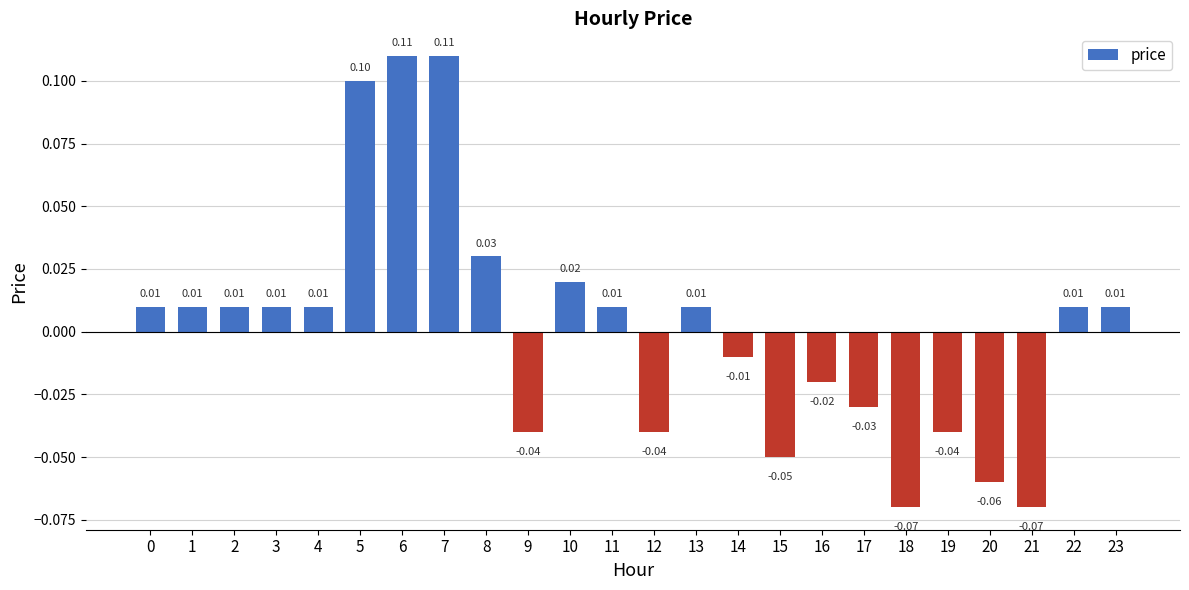

Is it true that the value at 6 is 0.1?

True